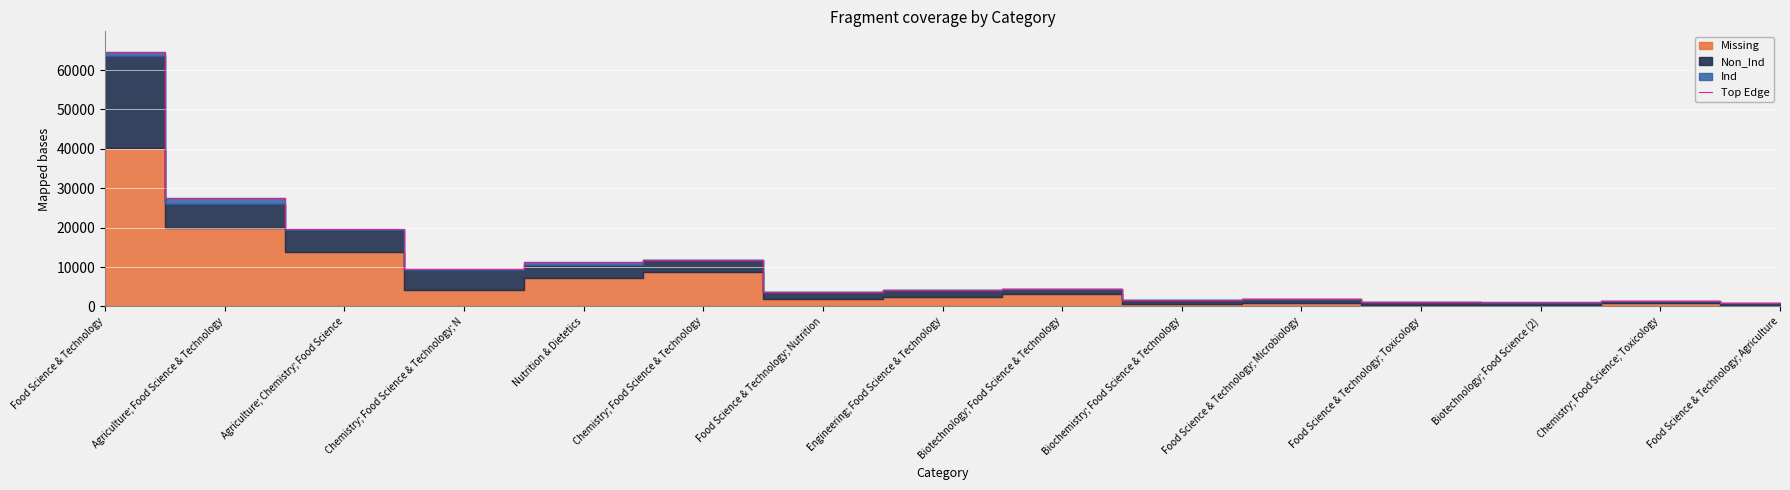

Reading left to right, transcribe all the data shown in this chart.

64641	27469	19728	9576	11340	11896	3779	4180	4419	1598	1891	1089	1031	1354	816